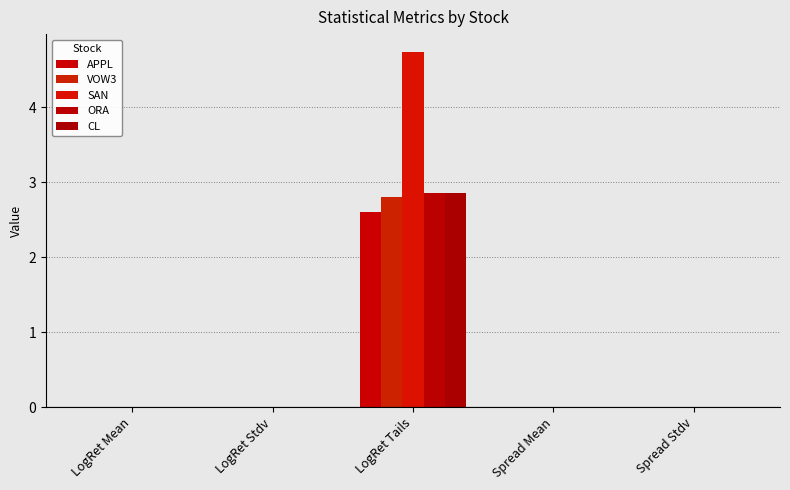

At LogRet Tails, list the series in order from largest to smallest.

SAN, ORA, CL, VOW3, APPL